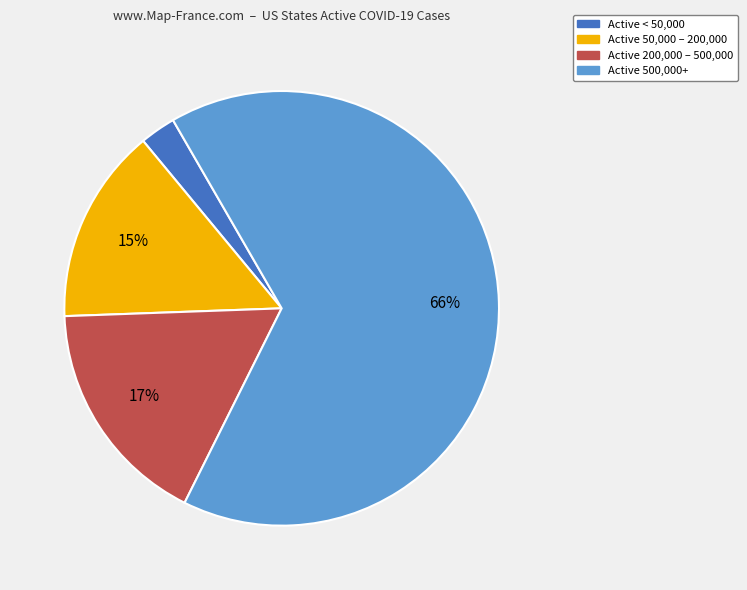

How many slices are in this pie chart?

4